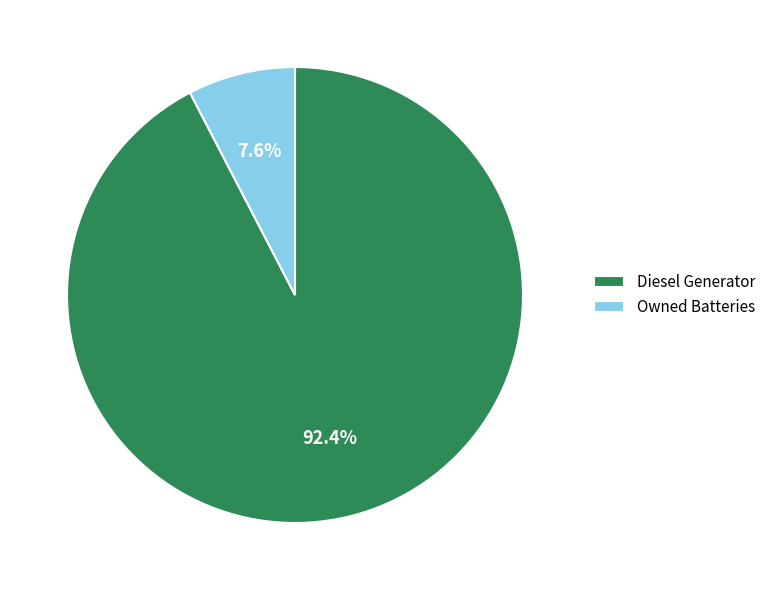

Is there any slice that represents more than half of the pie?

Yes